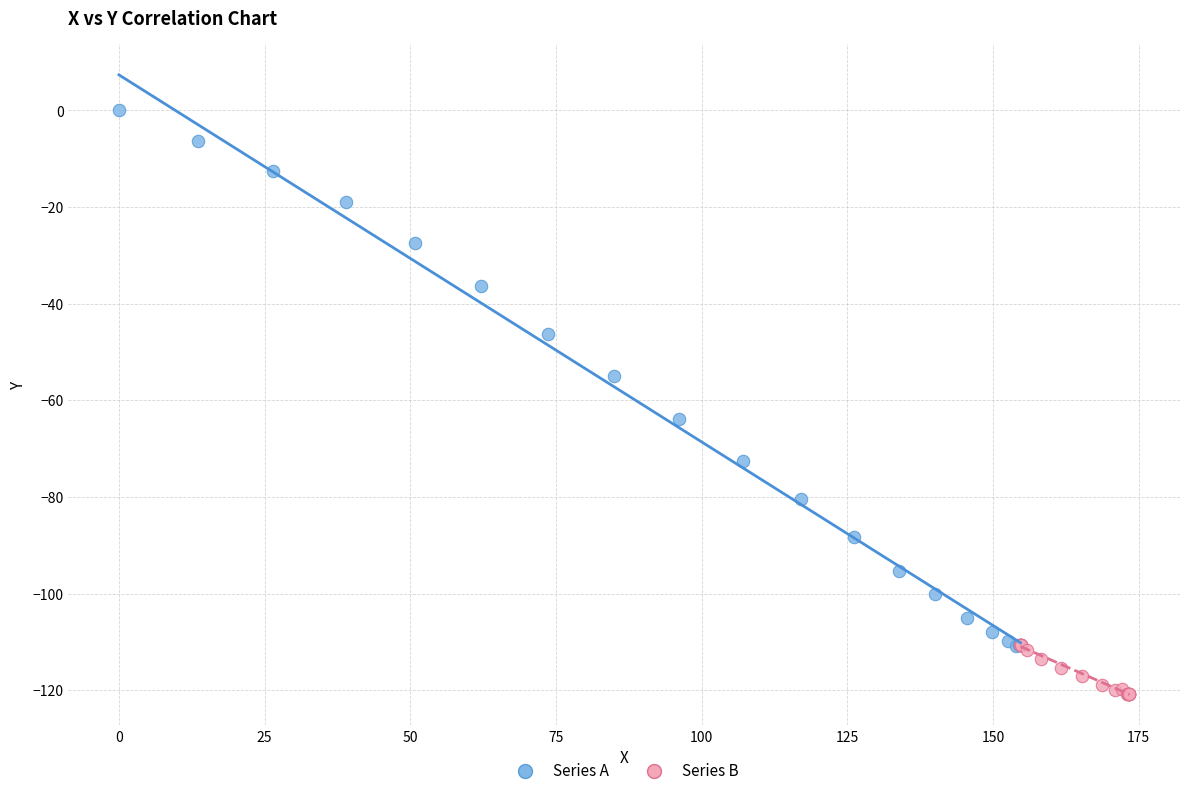

What are all the series names shown in the legend?

Series A, Series B